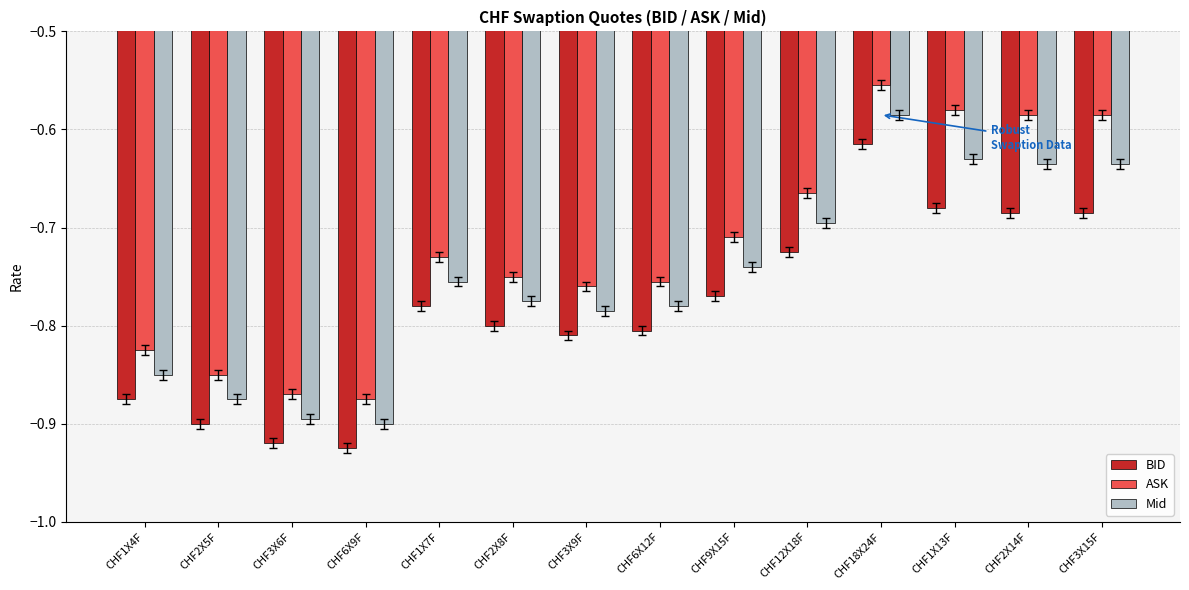

How many bars are there in total?

42